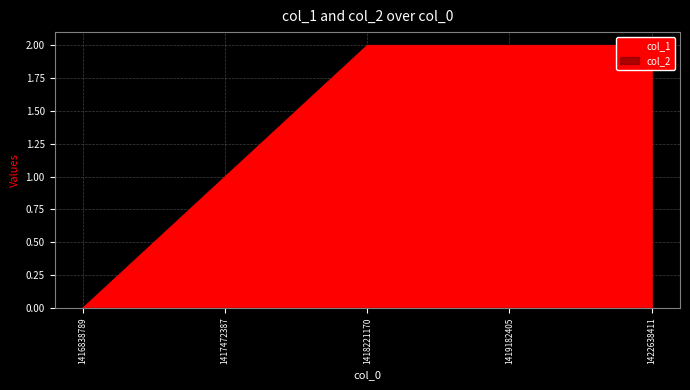

At which label is the value closest to 1?

1417472387